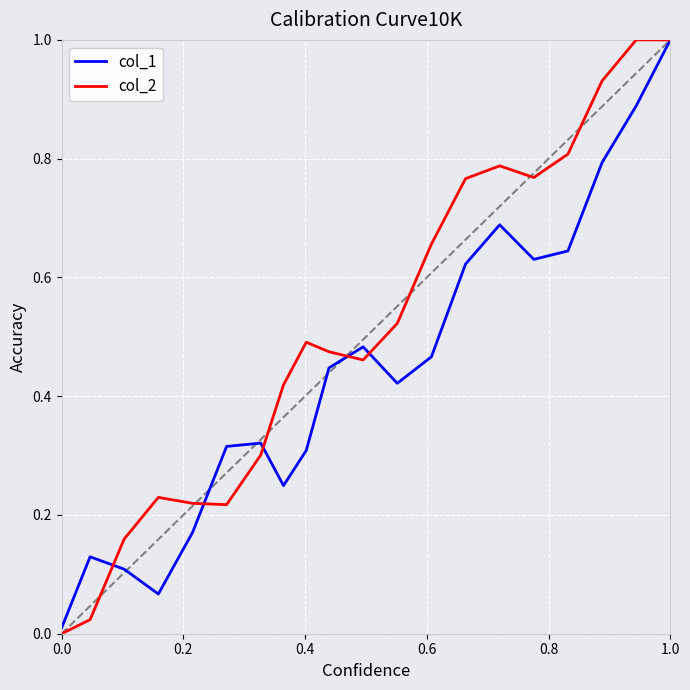

Rank the series by their average value, from lowest to highest.

col_1, col_2